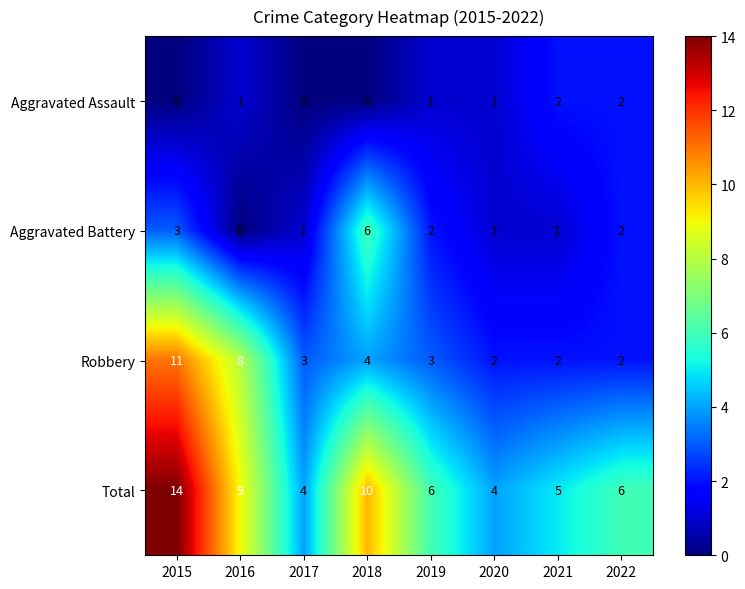

Count the number of data series in this chart.

4